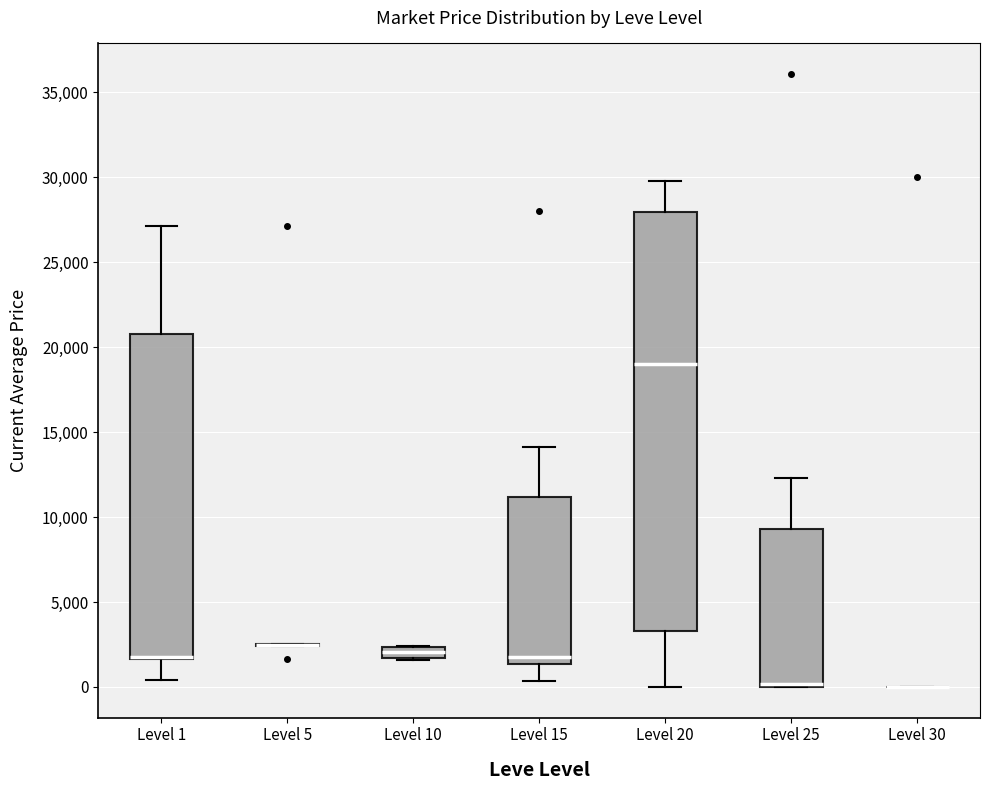

Where is the lower edge of the box for Level 1 on the y-axis? The values are not printed on the chart, so give them approximately, as read against the axis.

1500